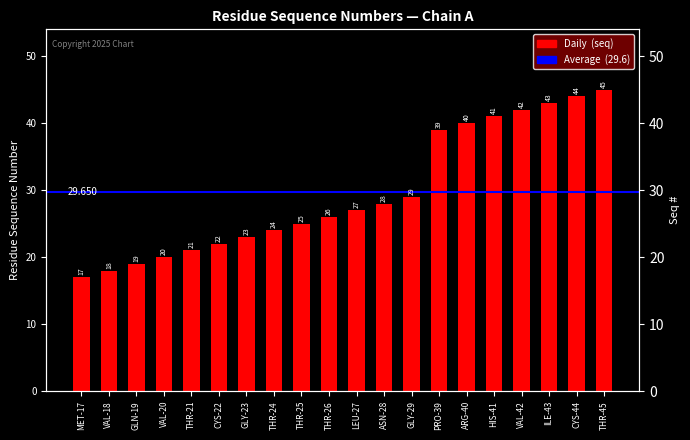

What is the smallest value displayed?

17